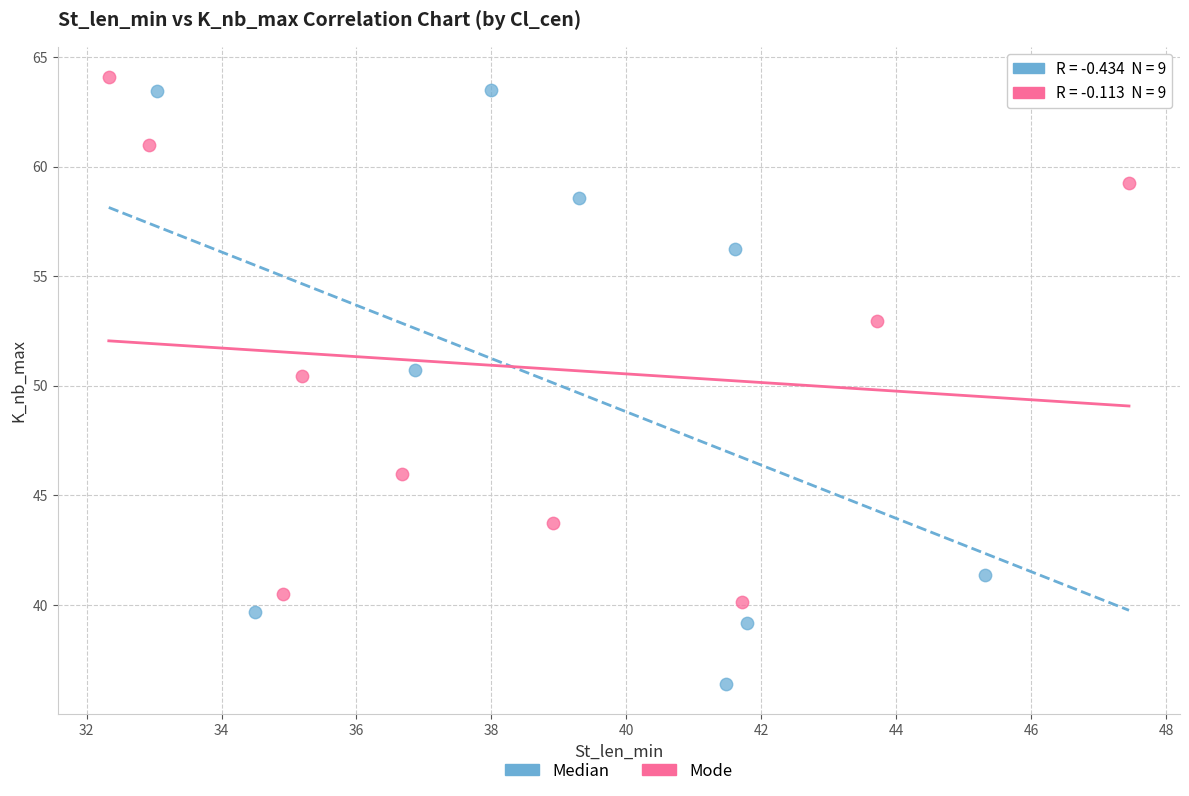

Which series has the widest spread of Y values?

Median